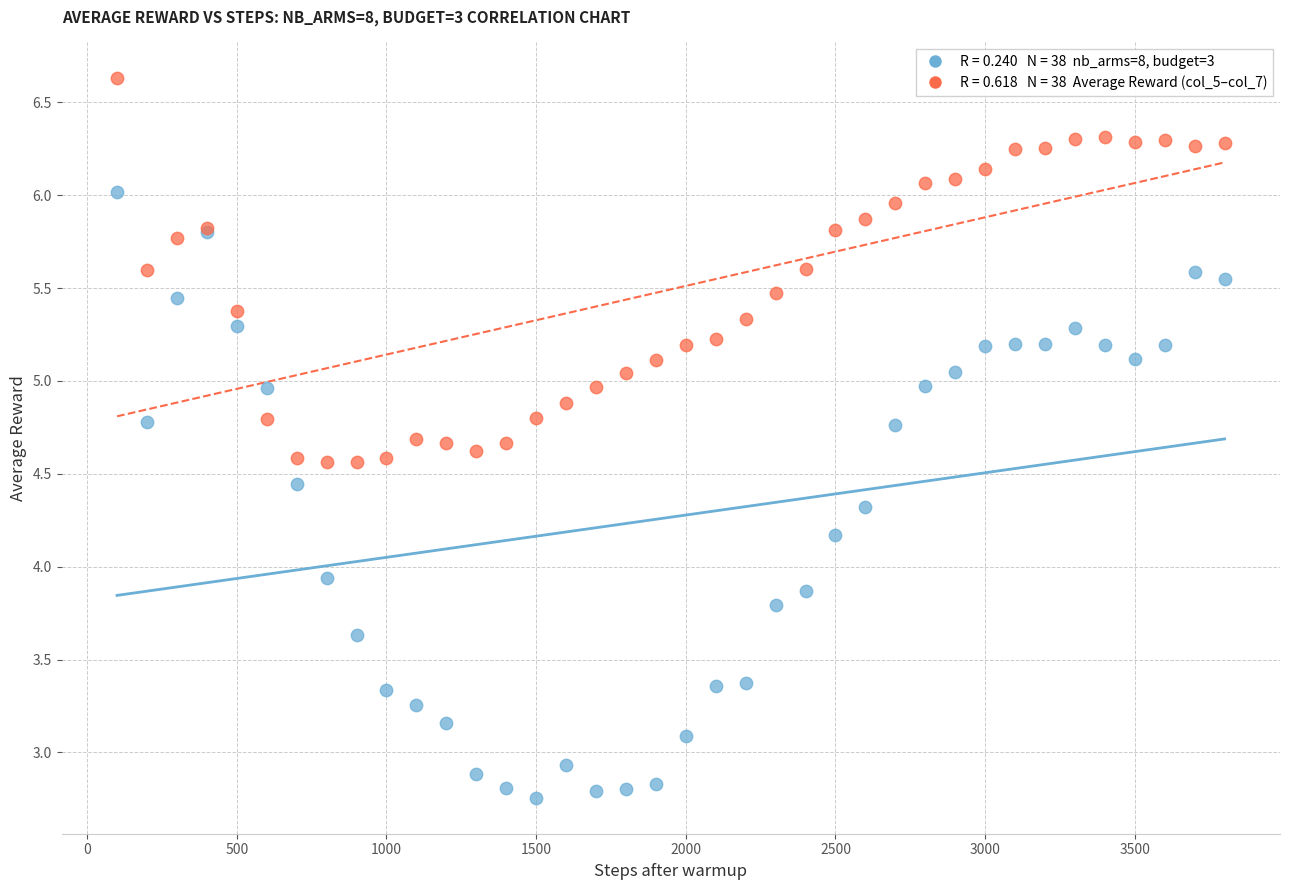

Across all series, what Y value is closest to 4?

3.9